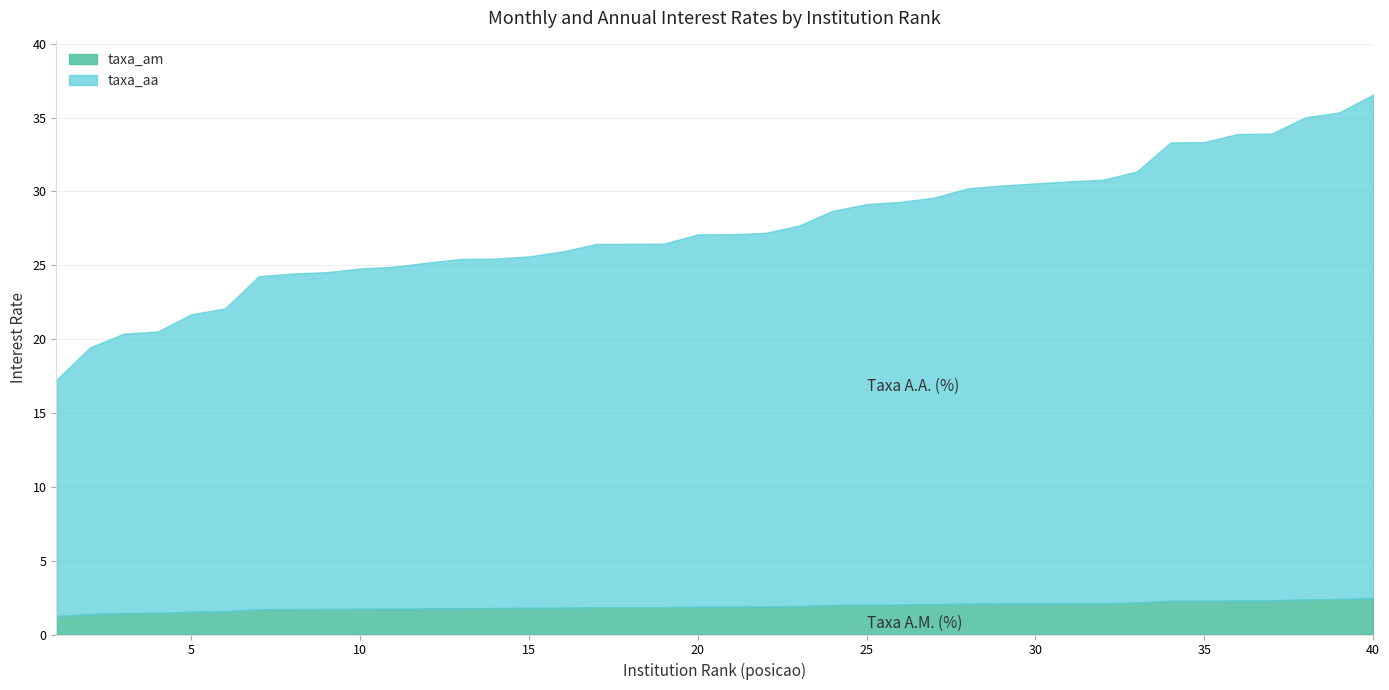

What is the maximum value shown in the chart?

34.1